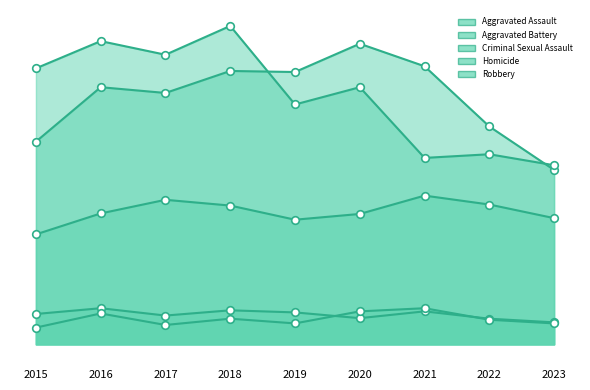

Is the value of Homicide at 2016 greater than the value of Aggravated Assault at 2017?

No